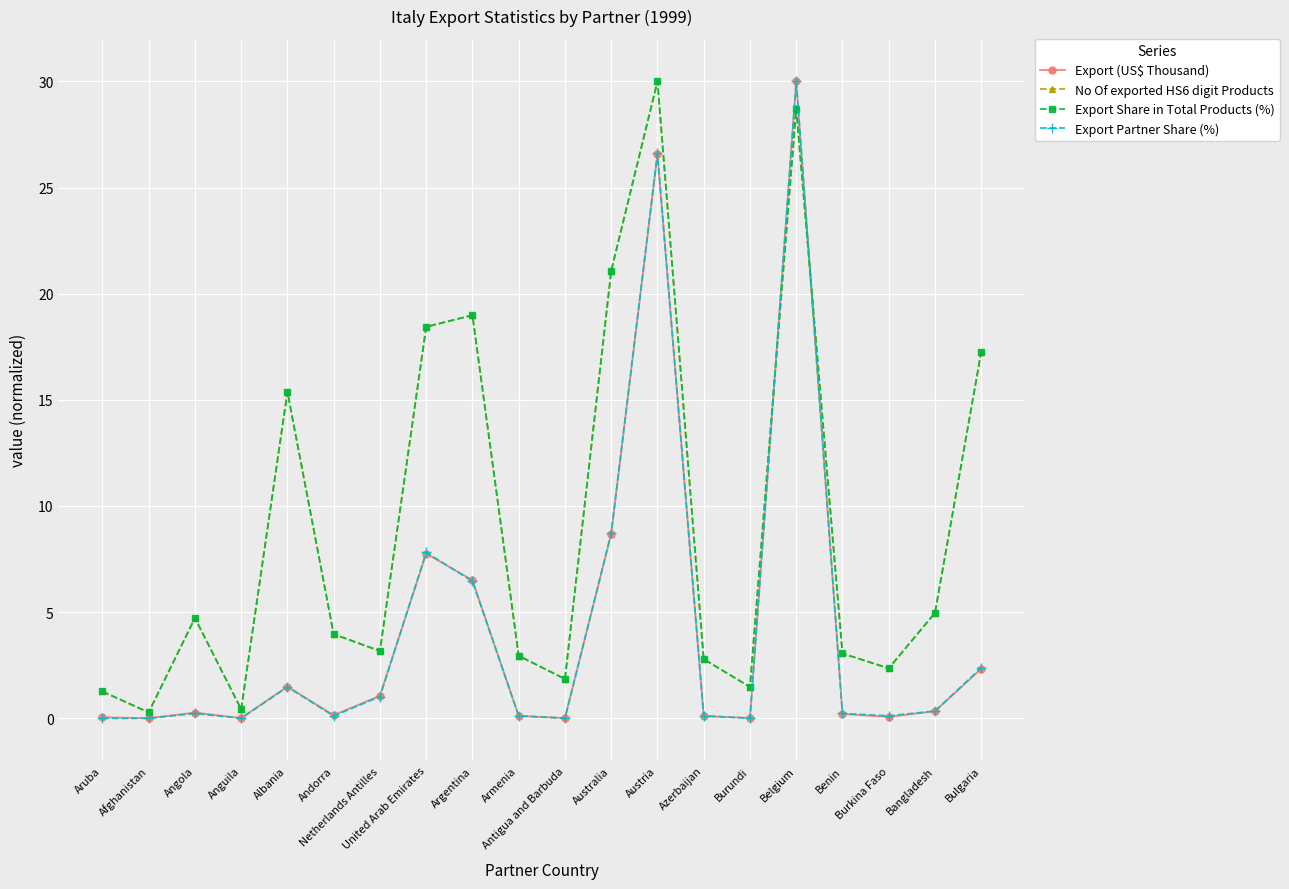

How many series are shown in this chart?

4